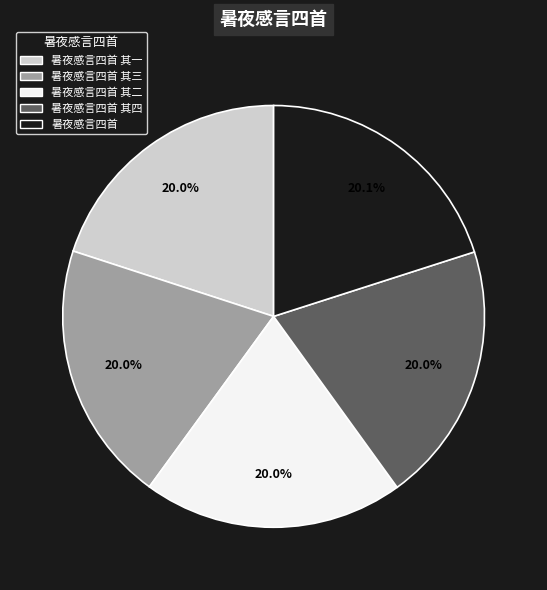

Is the sum of 暑夜感言四首 其二 and 暑夜感言四首 greater than half?

No